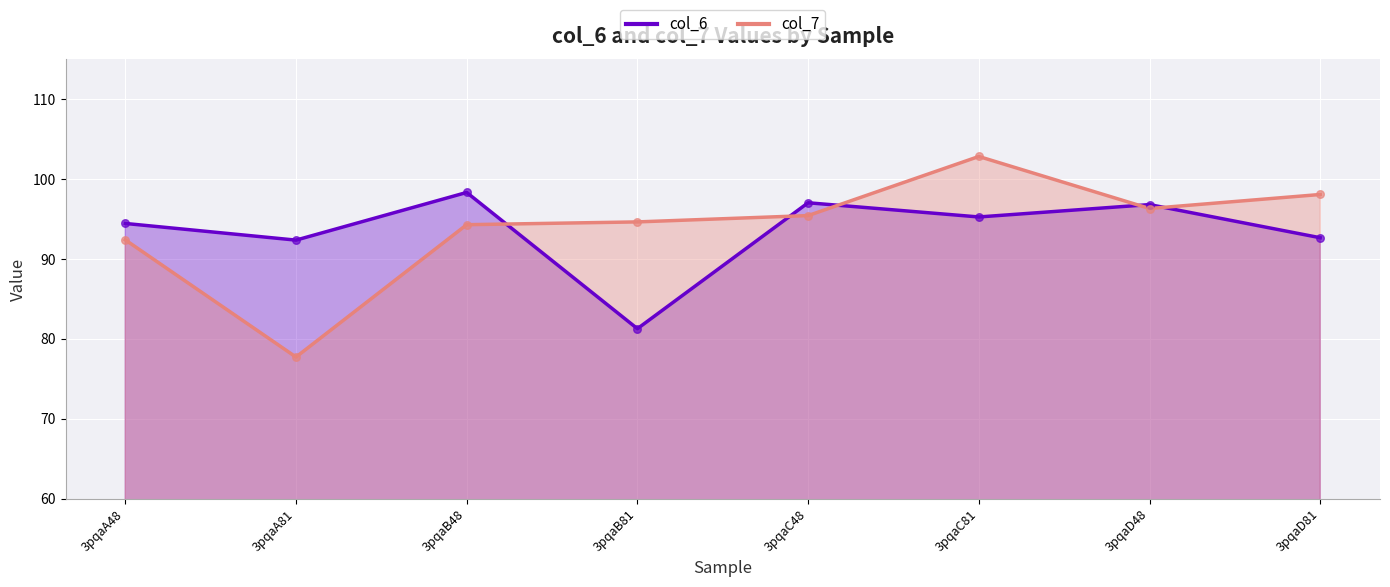

Which series contains the highest Y value?

col_7